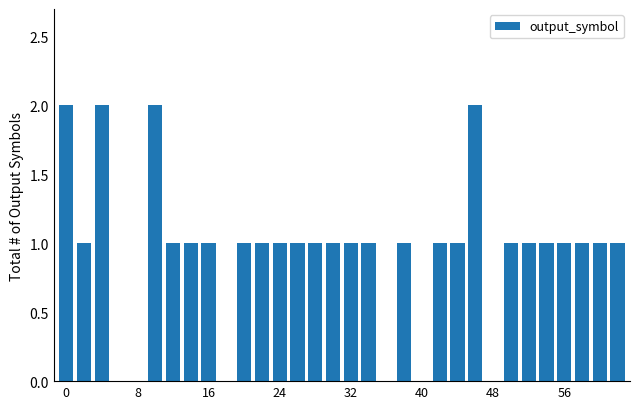

What is the value of the 15th bar from the left?

1